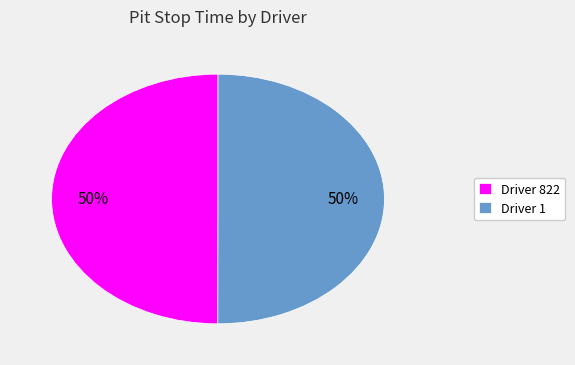

Combined, do Driver 822 and Driver 1 account for over 50%?

Yes